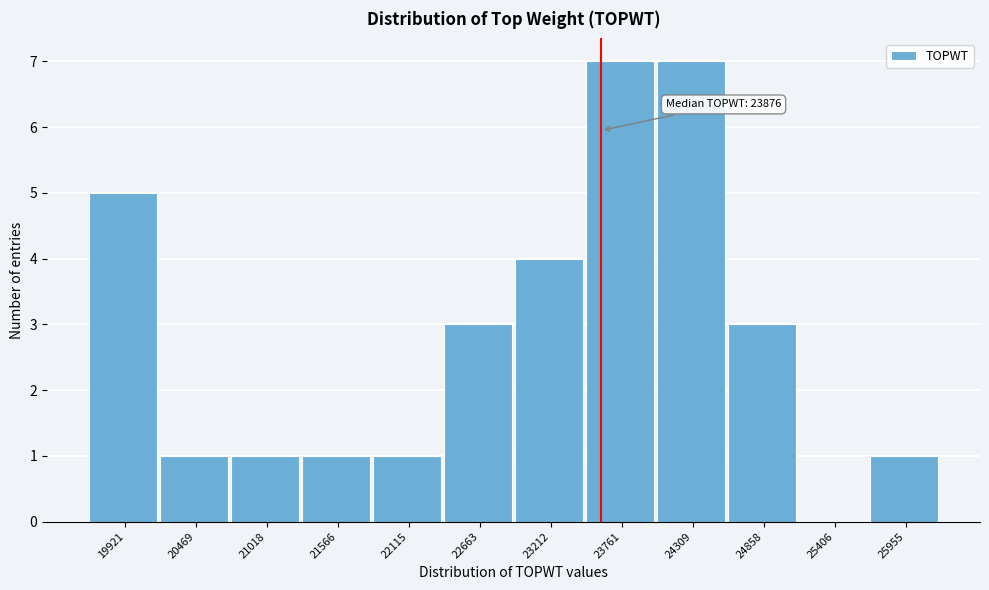

Reading right to left, list all the values displayed in this chart.

25955=1	25406=0	24858=3	24309=7	23761=7	23212=4	22663=3	22115=1	21566=1	21018=1	20469=1	19921=5